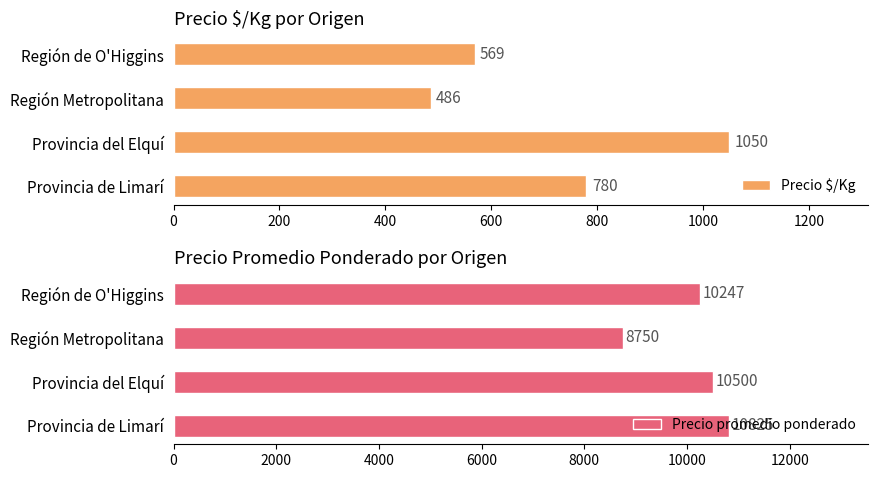

Rank the series by their average value, from highest to lowest.

Precio promedio ponderado, Precio $/Kg